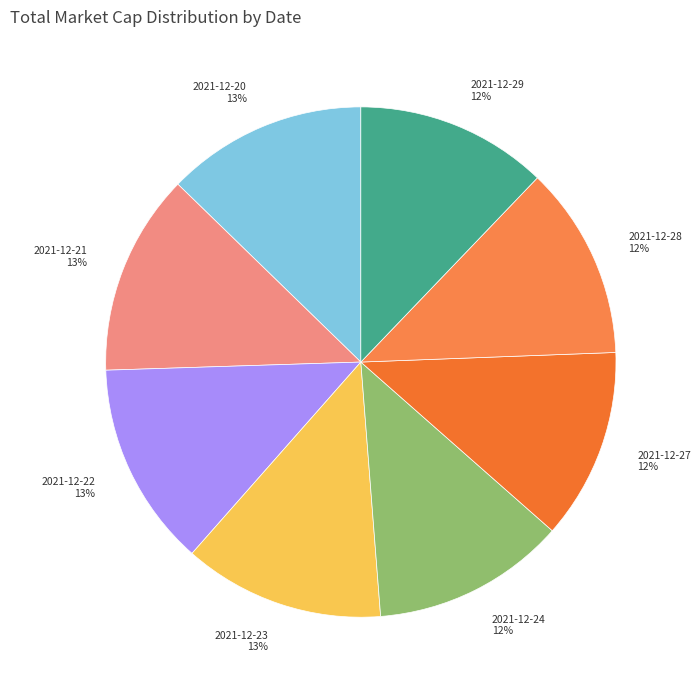

How many slices are in this pie chart?

8